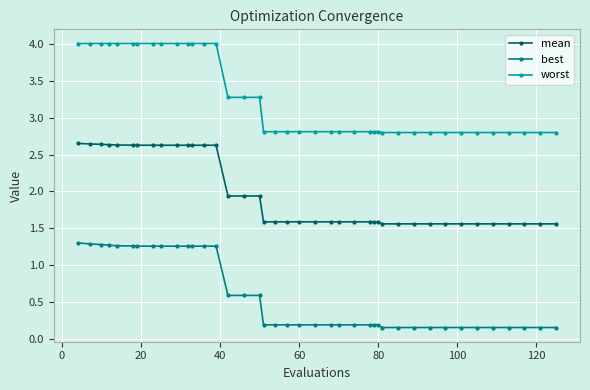

What is the value of the best point at the 30th from the left?

0.2